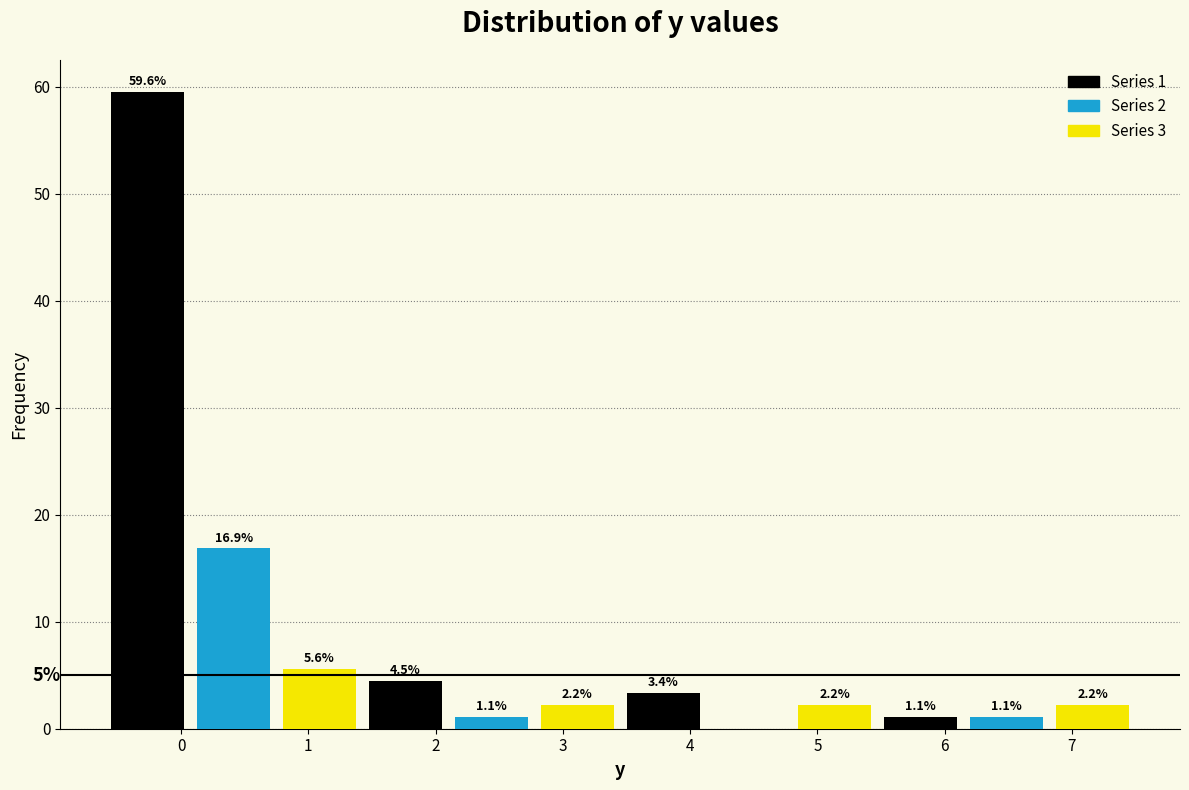

Over which range of the x-axis is the bar tallest?

-0.6 to 0.1